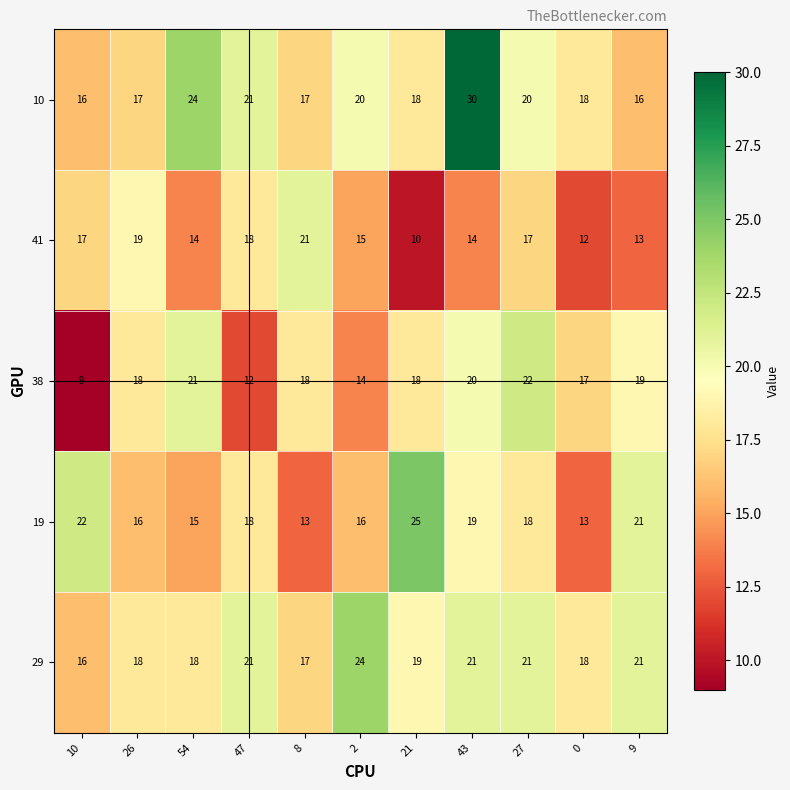

What is the sum of the 41 values at 47 and 21?

28